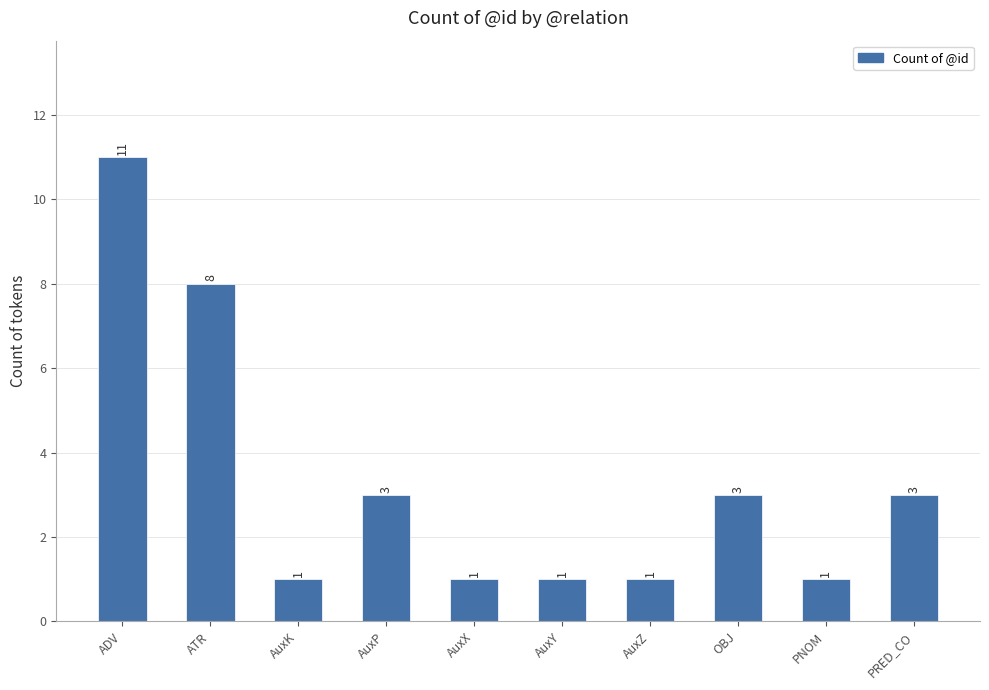

What is the difference between the values at PRED_CO and ATR?

5